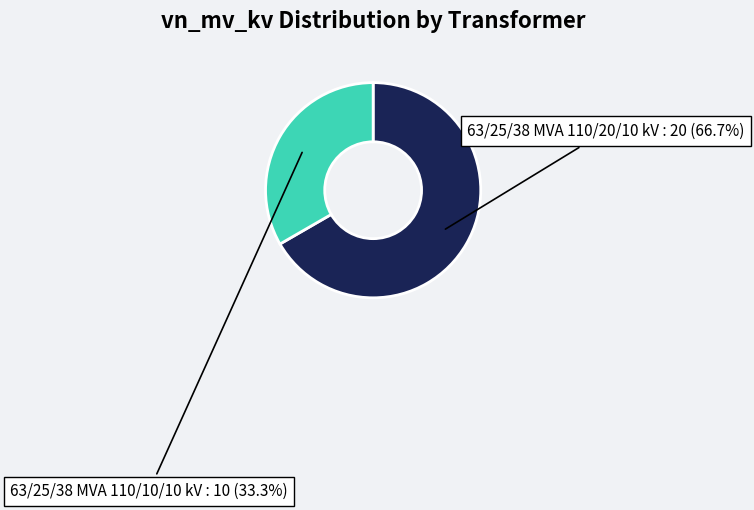

Does any single category account for the majority?

Yes